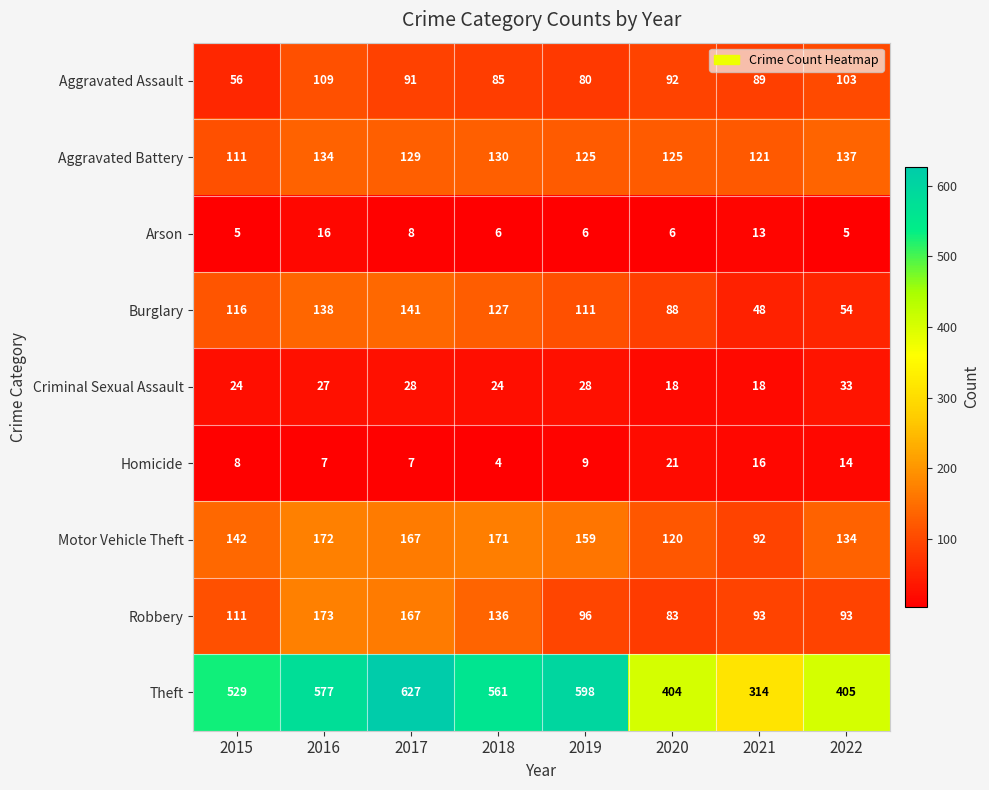

Which series has the widest spread of values?

Theft